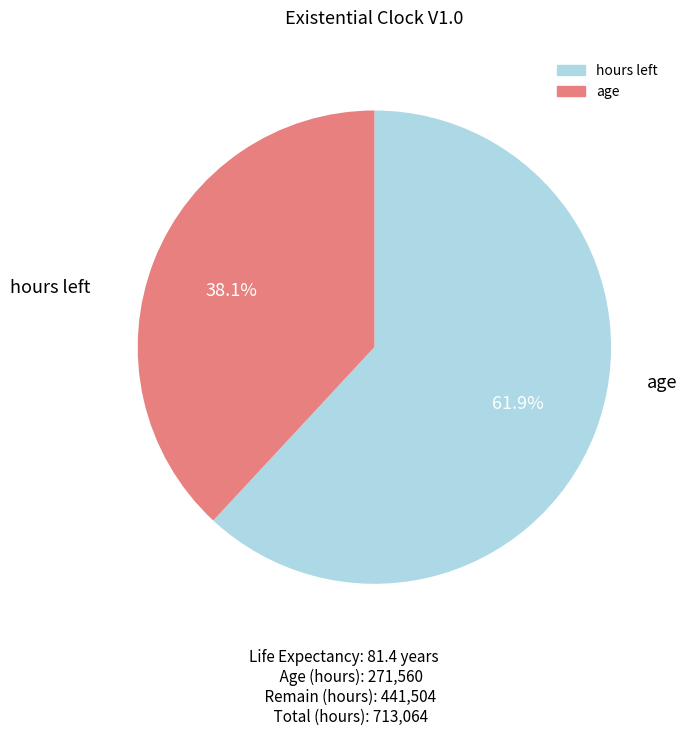

What is the largest slice in the pie chart?

hours left